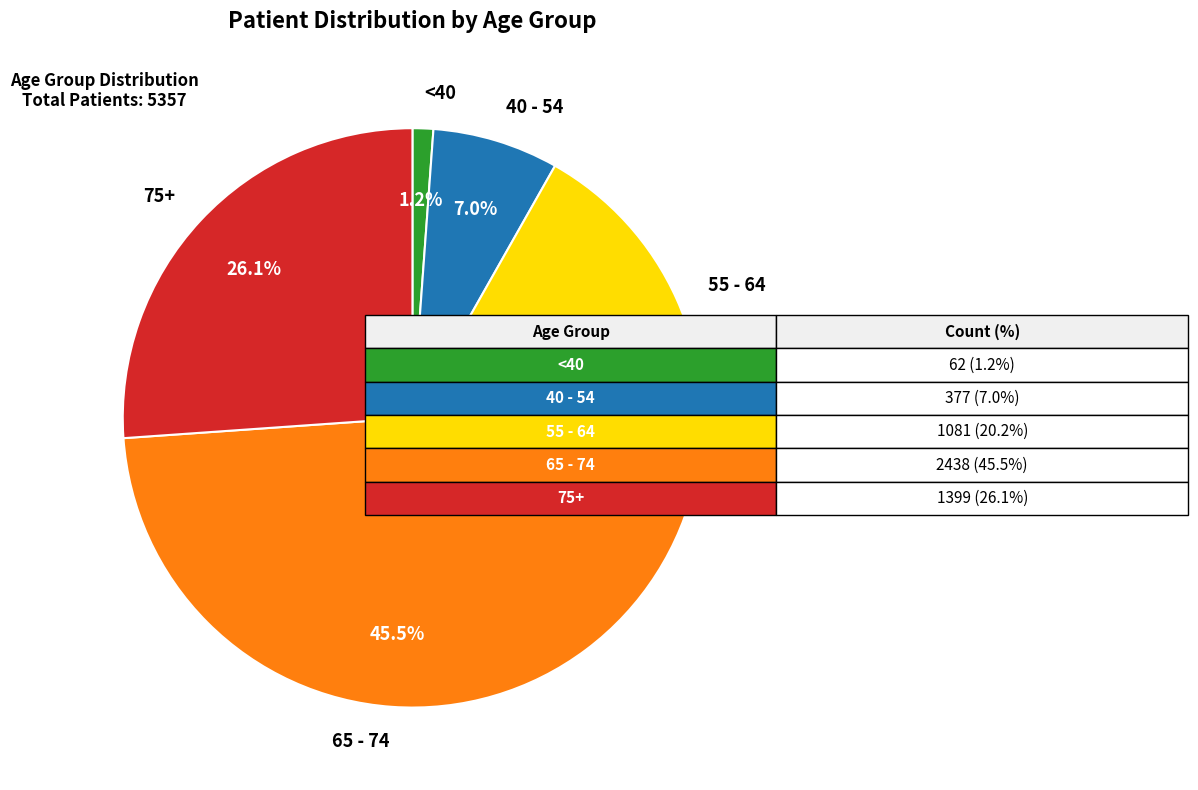

Does <40 represent more than half of the total?

No